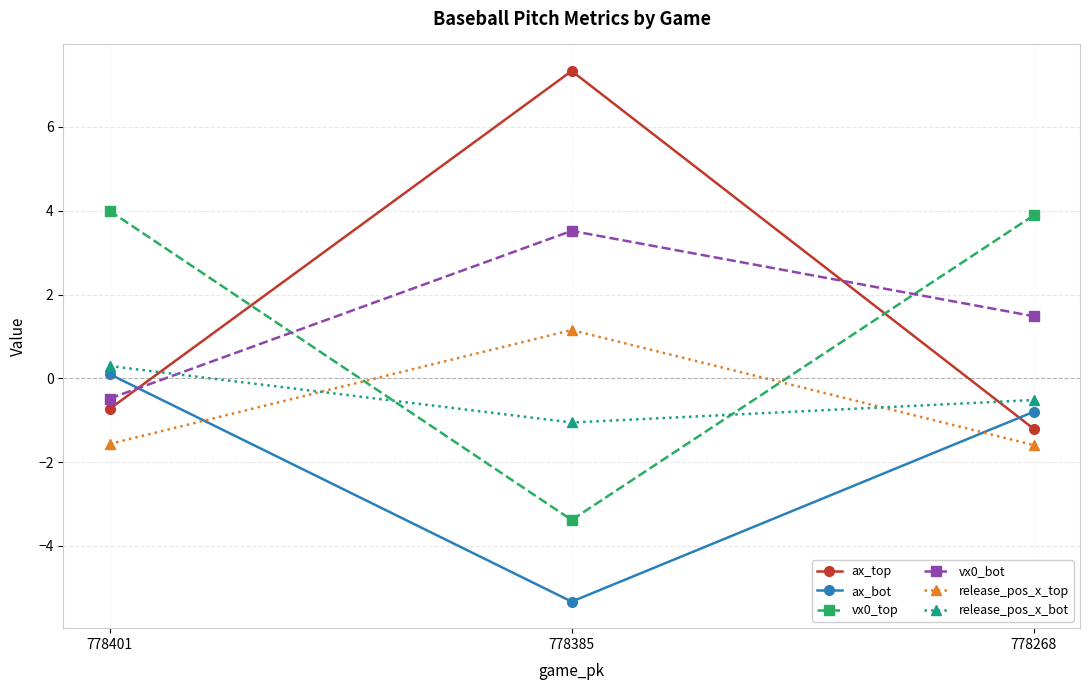

What is the sum of all vx0_bot values?

4.5